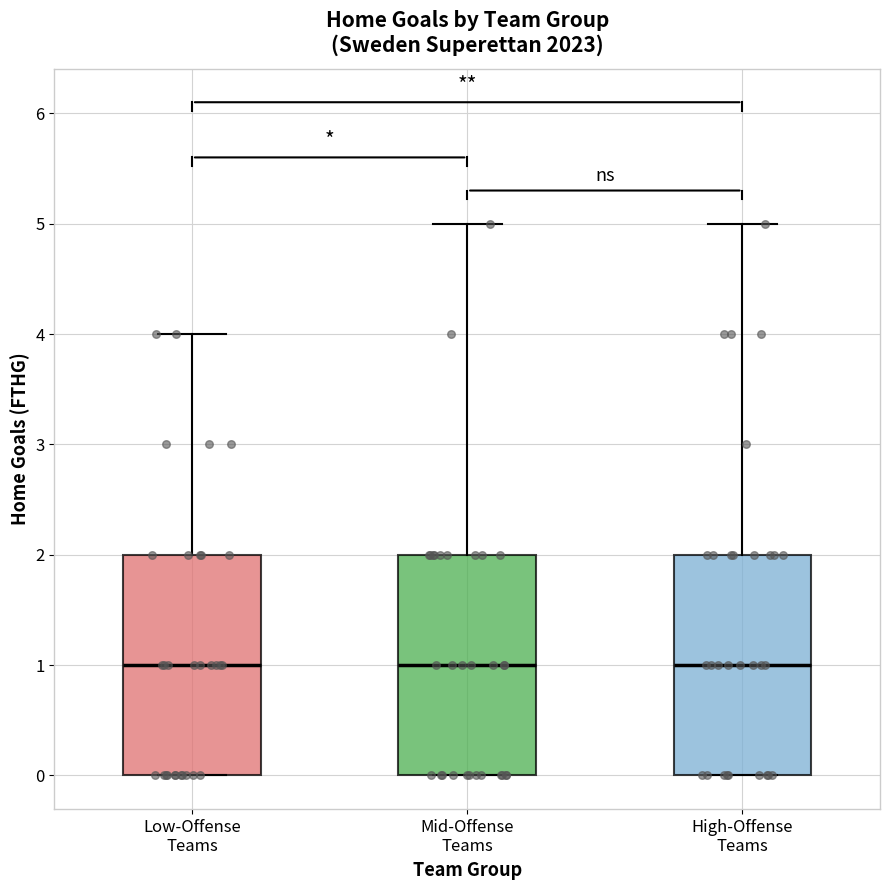

Where does the upper whisker of the box for Low-Offense Teams end on the y-axis? The values are not printed on the chart, so give them approximately, as read against the axis.

4